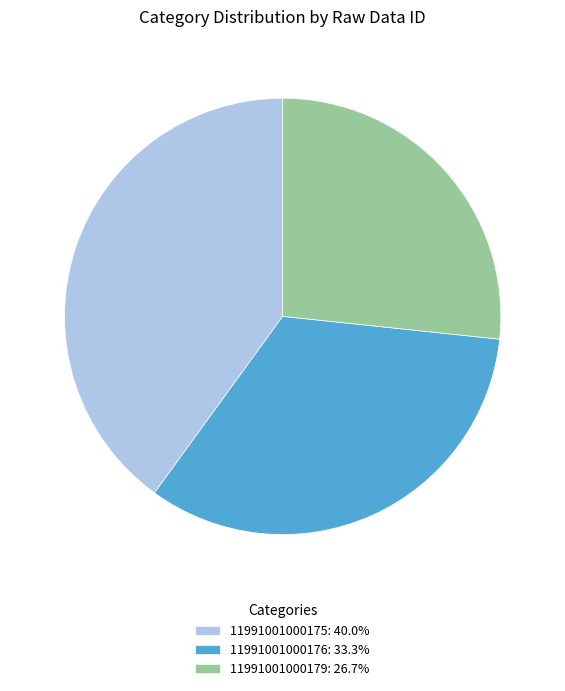

Which slice is the smallest?

11991001000179